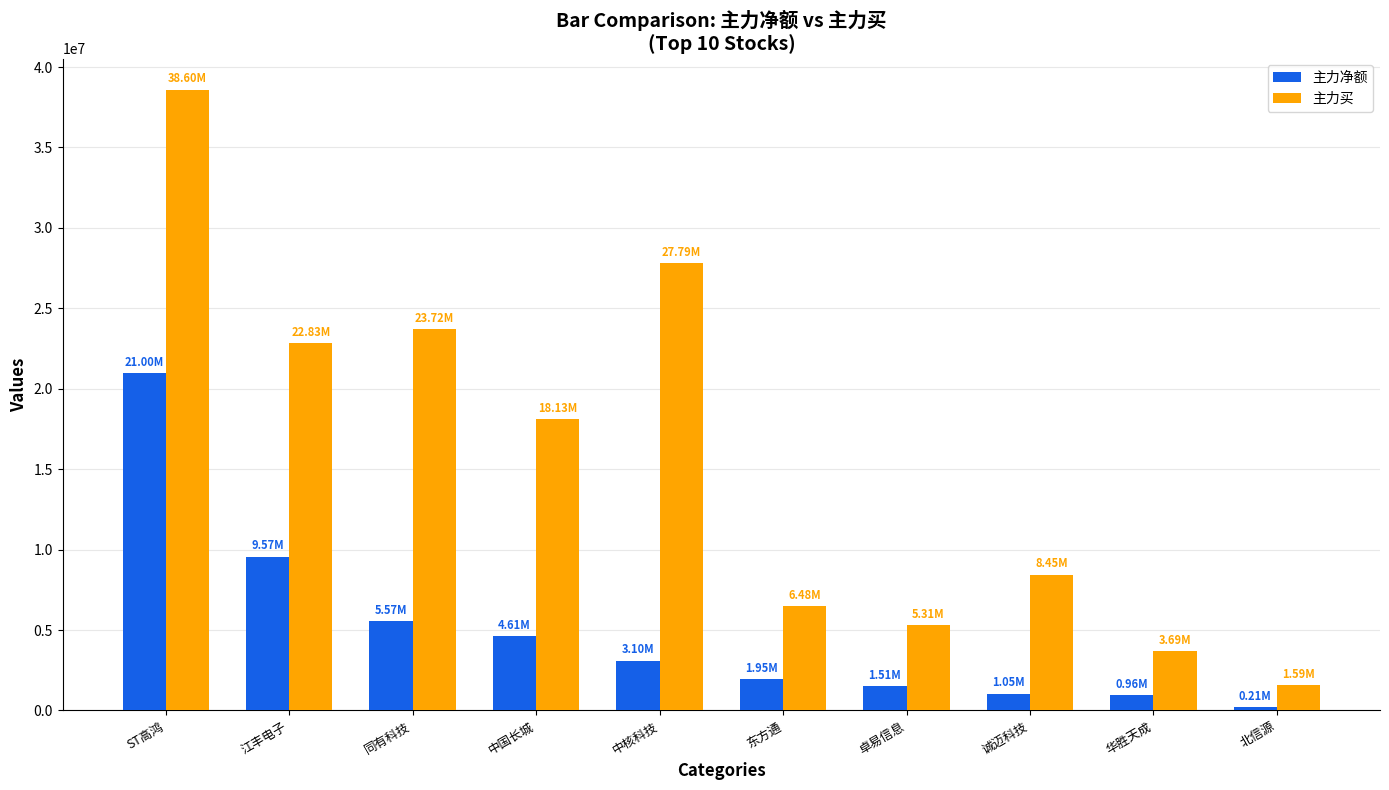

What is the total value across all series at 北信源?

1801408